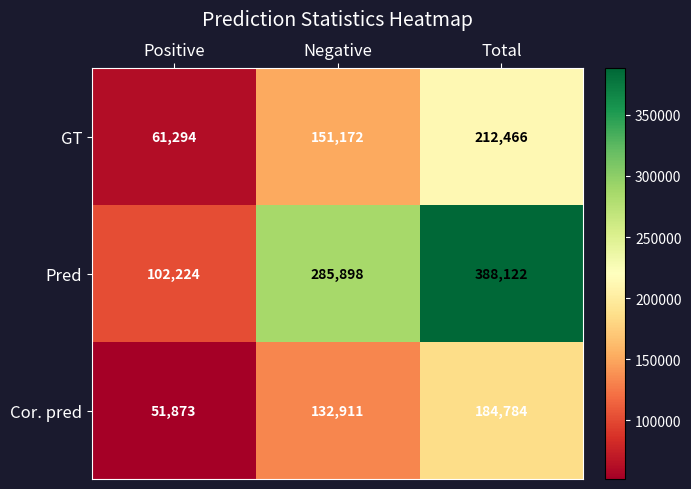

What is the difference between the GT values at Negative and Total?

61294